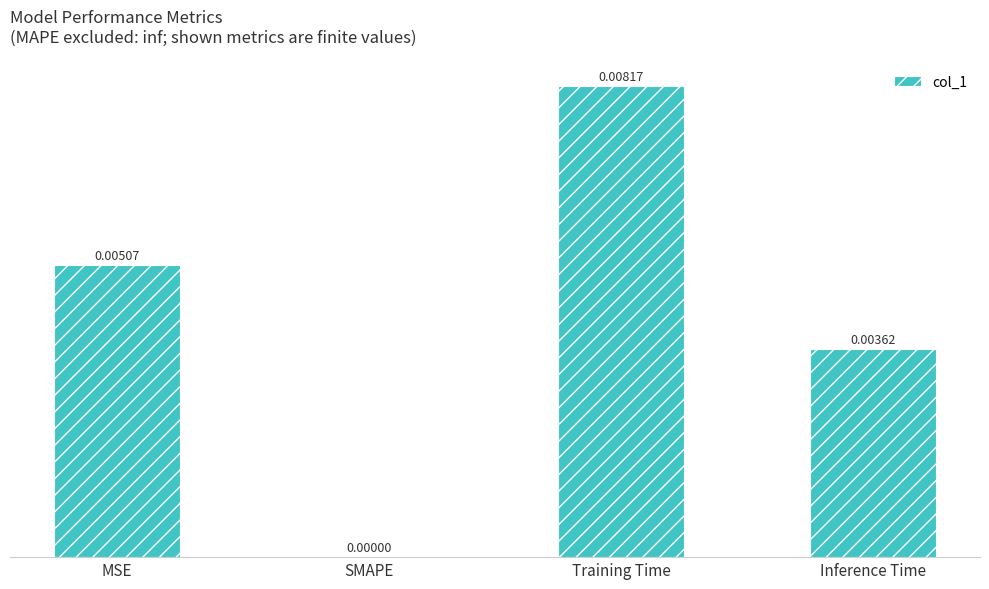

At which label is the value closest to 0?

SMAPE